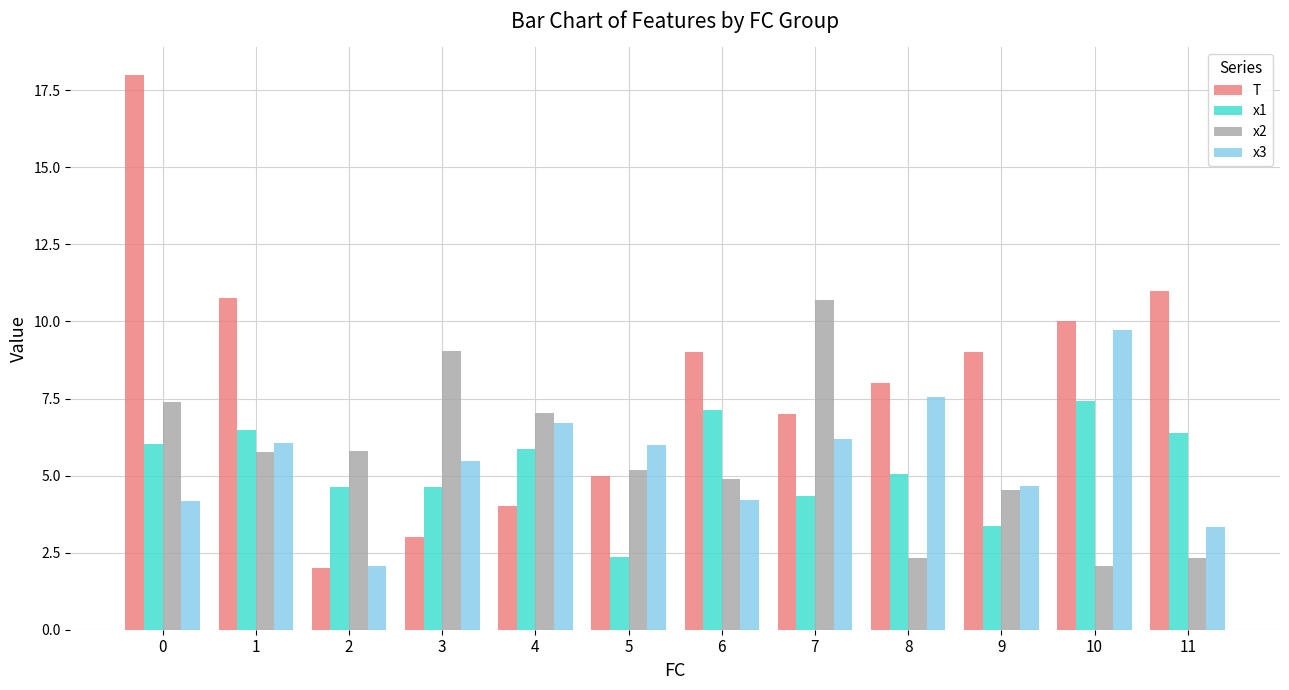

What is the maximum value shown in the chart?

18.0